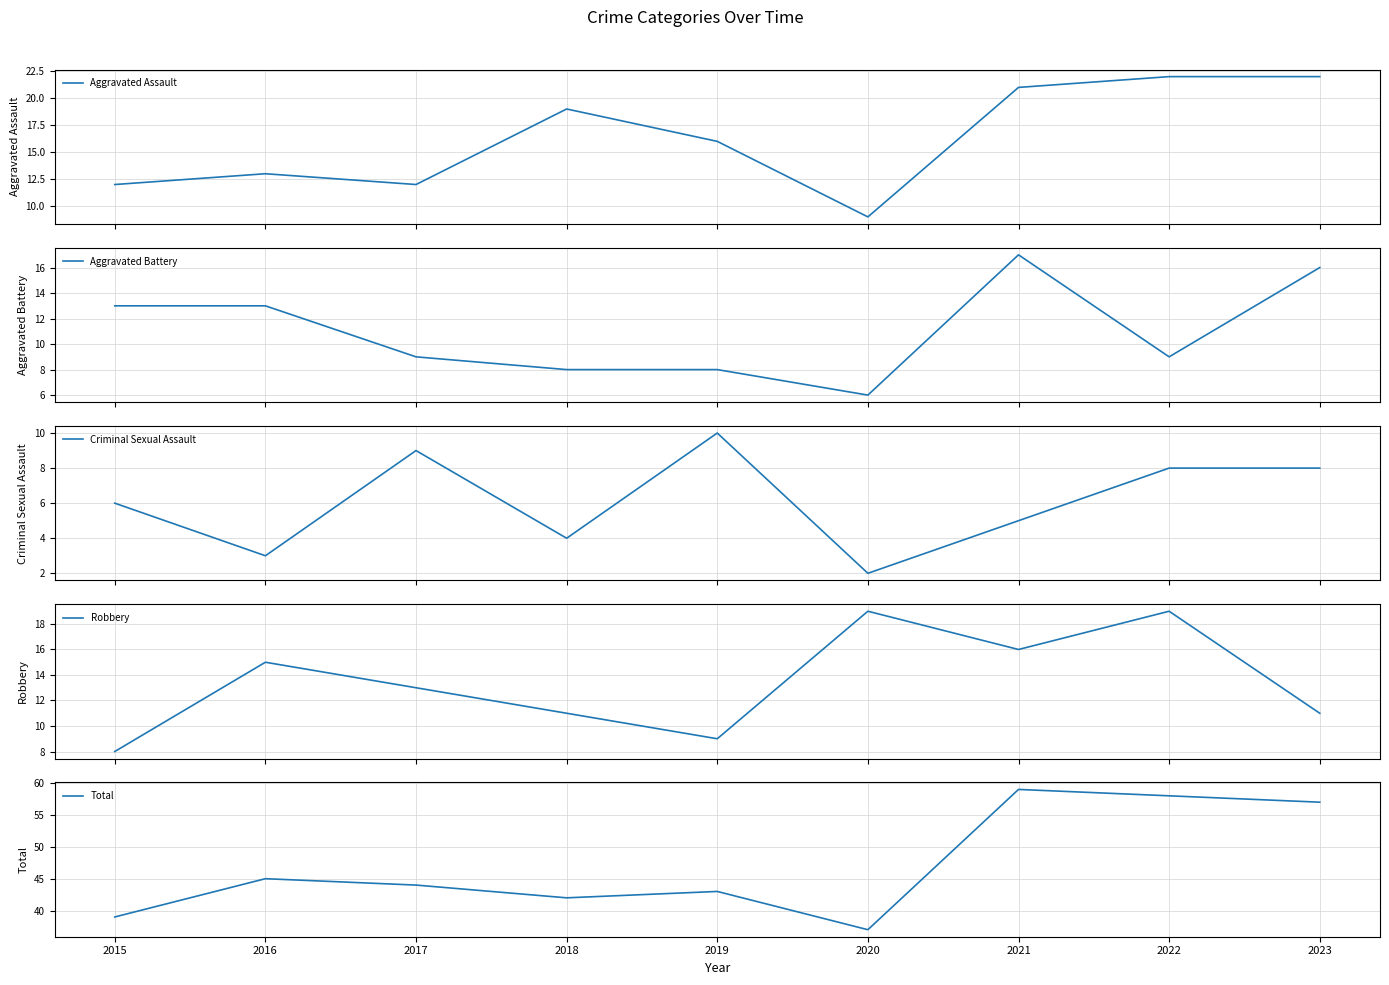

What is the smallest value displayed?

2